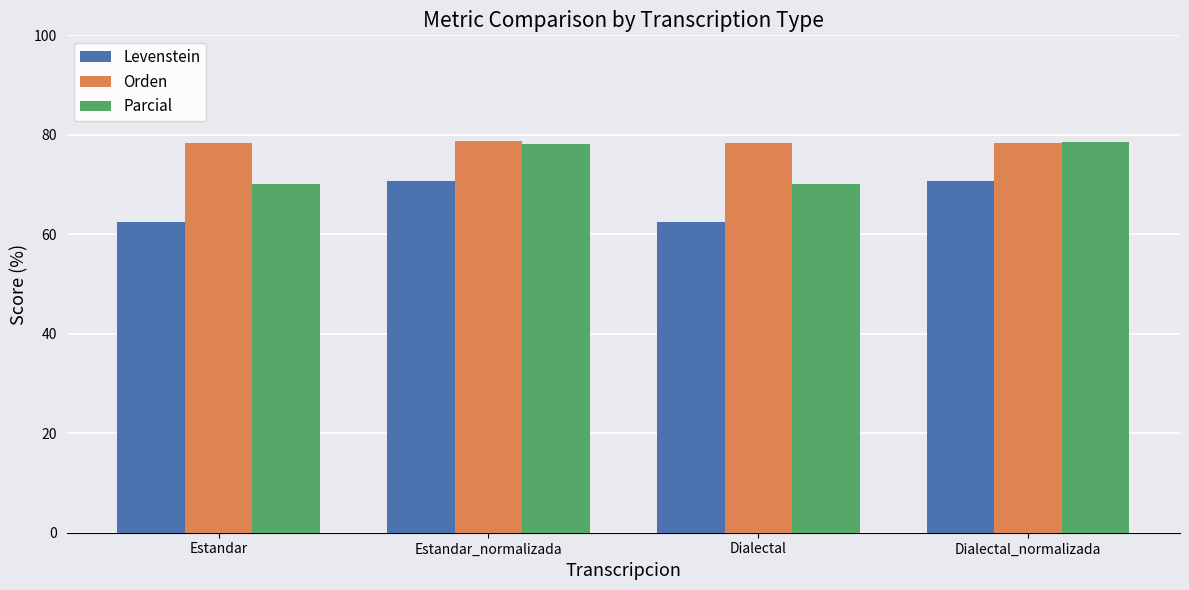

The Orden series shows 40.6 at Dialectal. True or false?

False